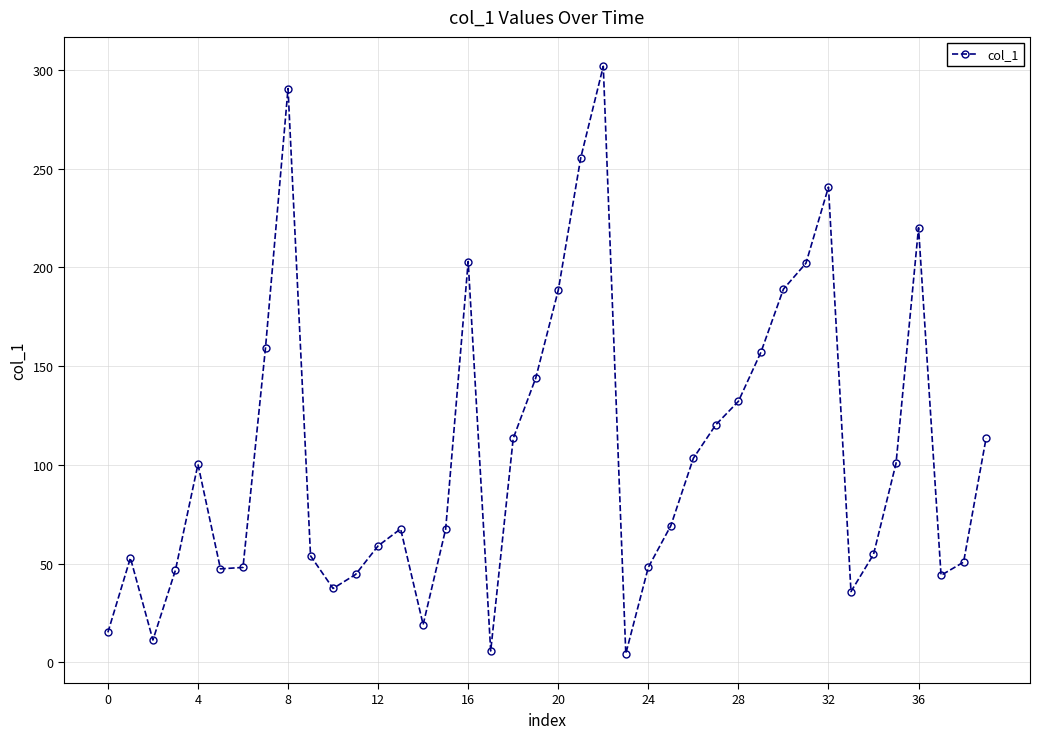

What is the maximum value shown in the chart?

301.8